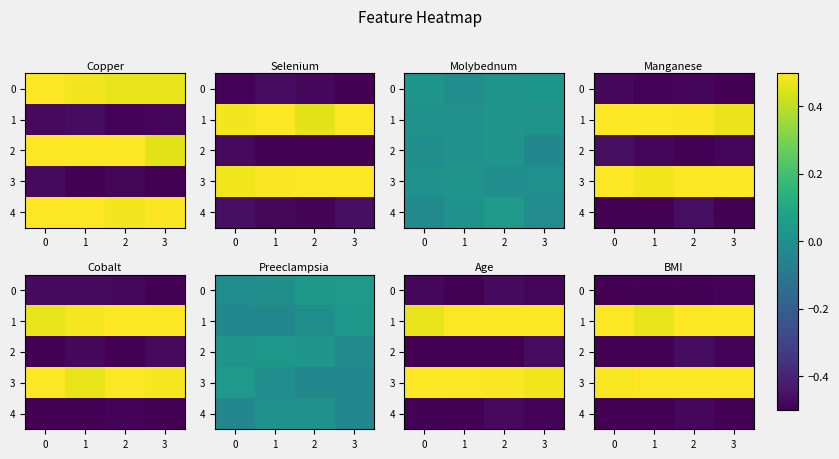

At which category is the sum across all series the highest?

1